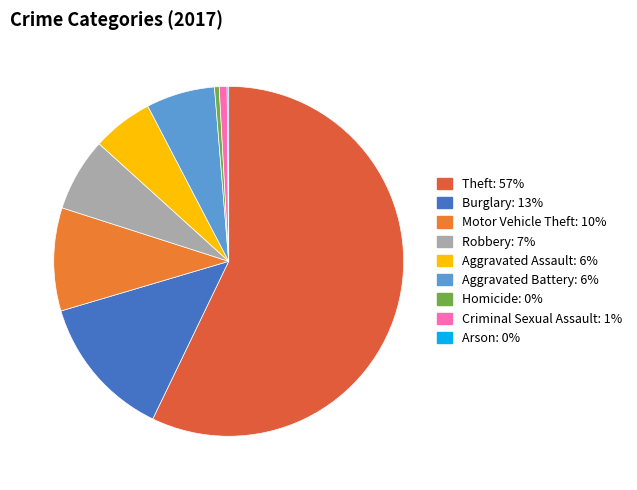

Count the number of slices in the pie.

9